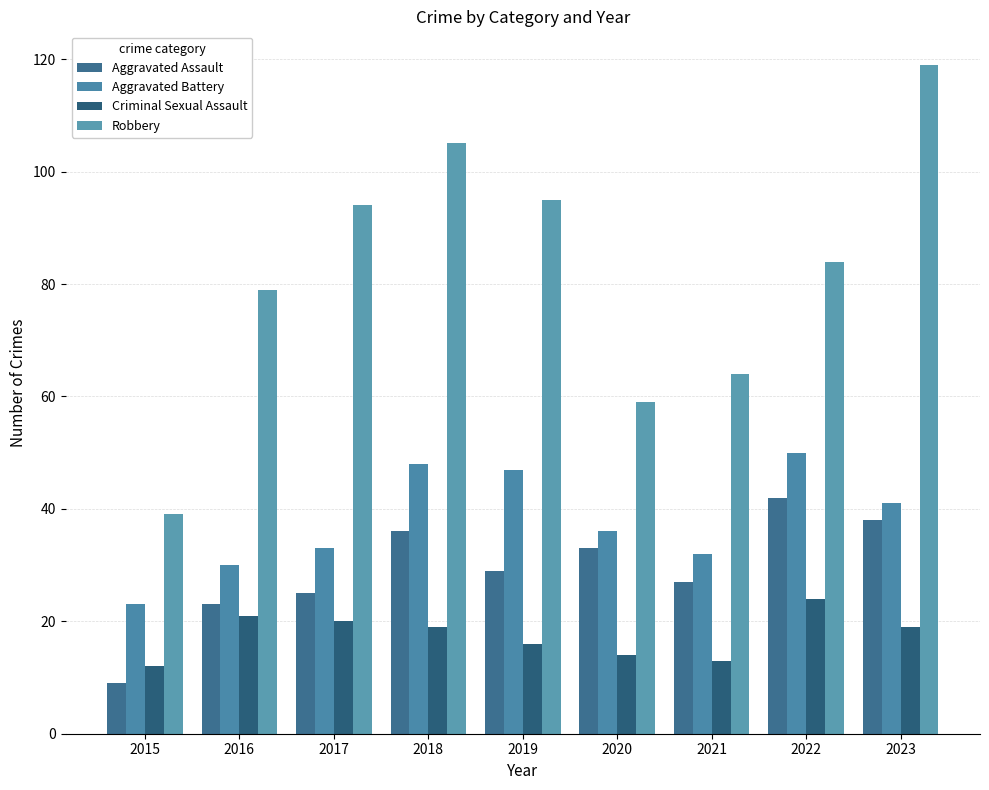

What is the difference between the maximum and minimum values in the Aggravated Assault series?

33